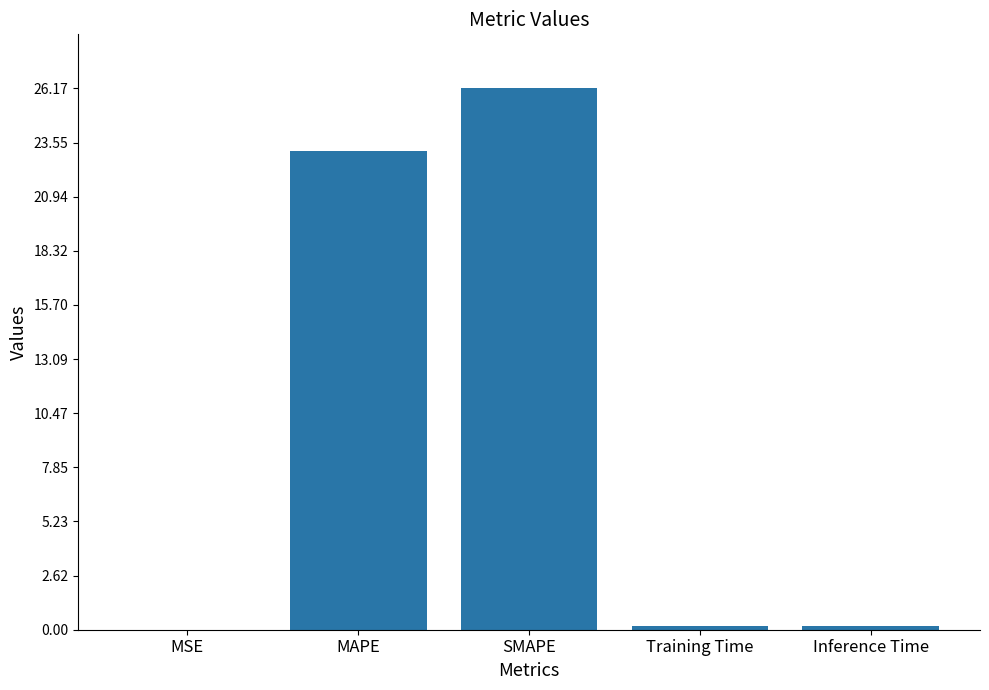

Which has a higher value, MSE or SMAPE?

SMAPE